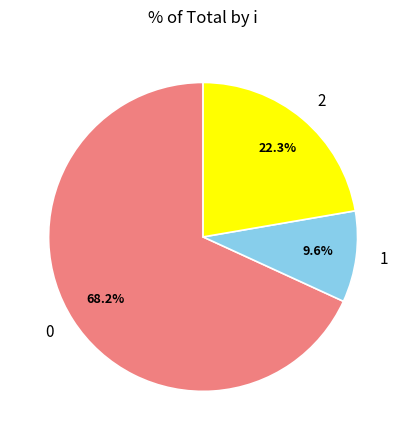

To the nearest percent, what portion does 1 represent?

10%